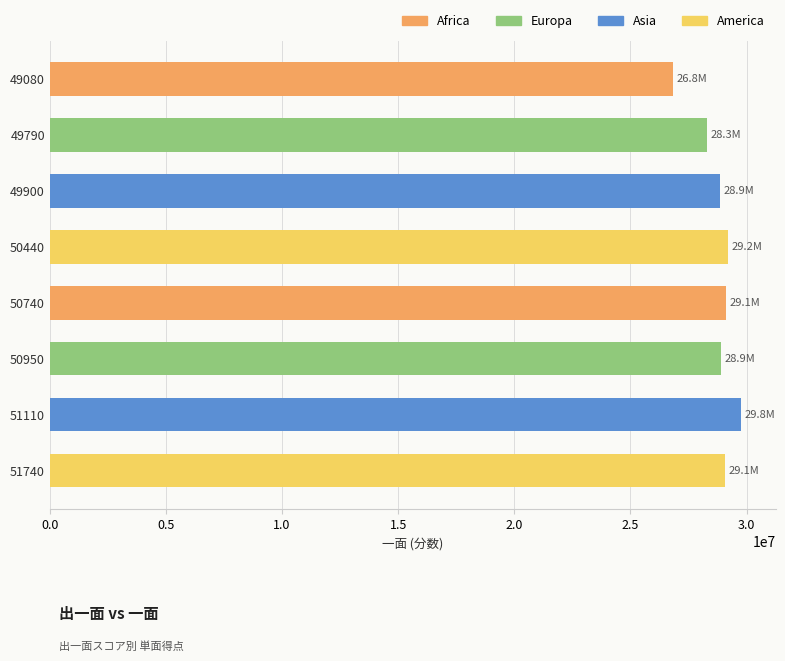

How many bars are there in total?

8